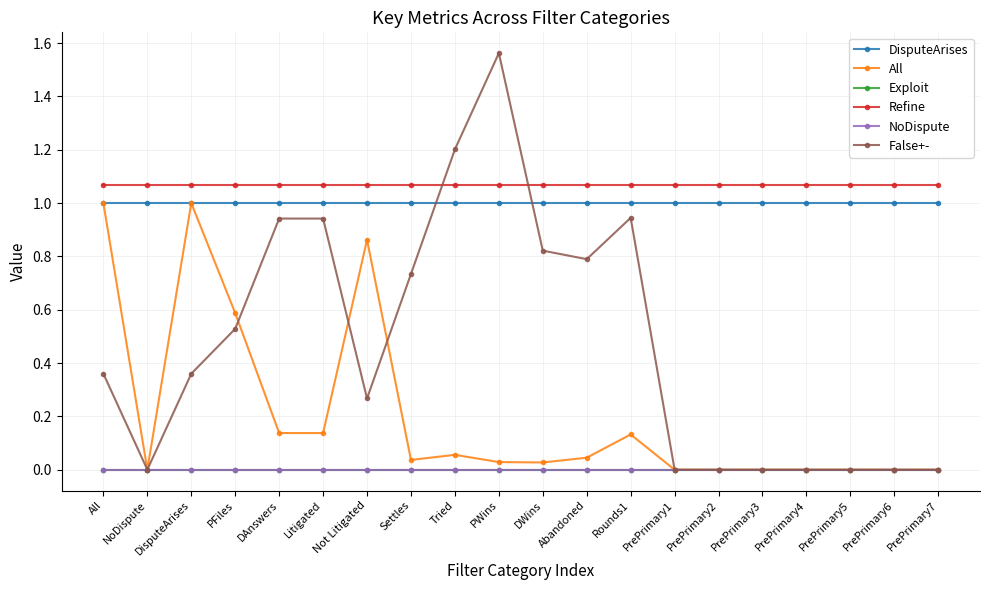

Which series changed the most between Rounds1 and PrePrimary5?

False+-